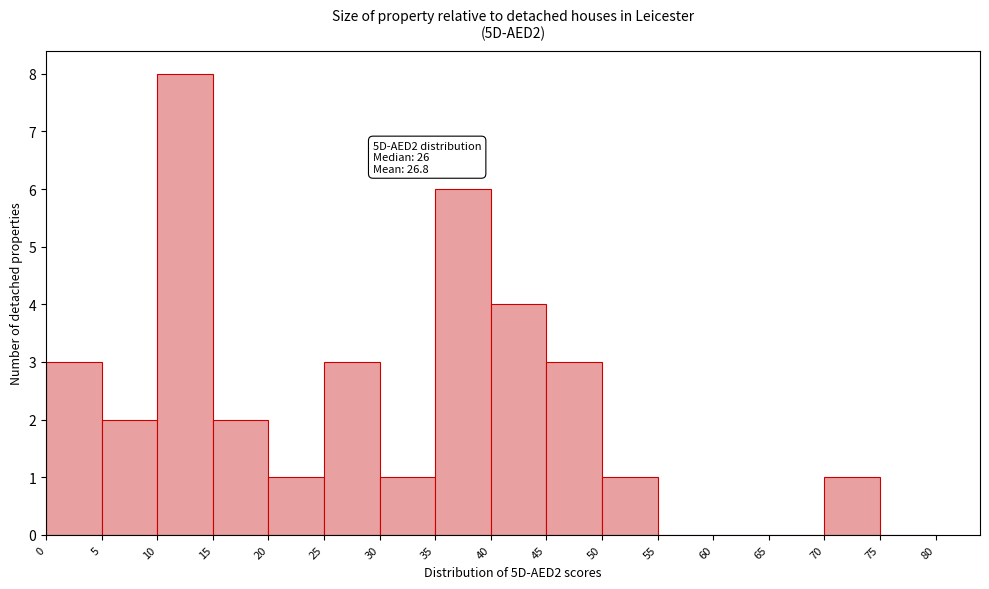

Over which range of the x-axis is the bar tallest?

10 to 15